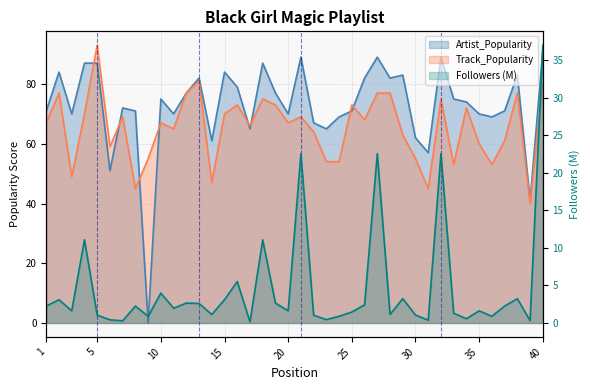

What is the value of the Track_Popularity point at the 17th from the left?

66.0